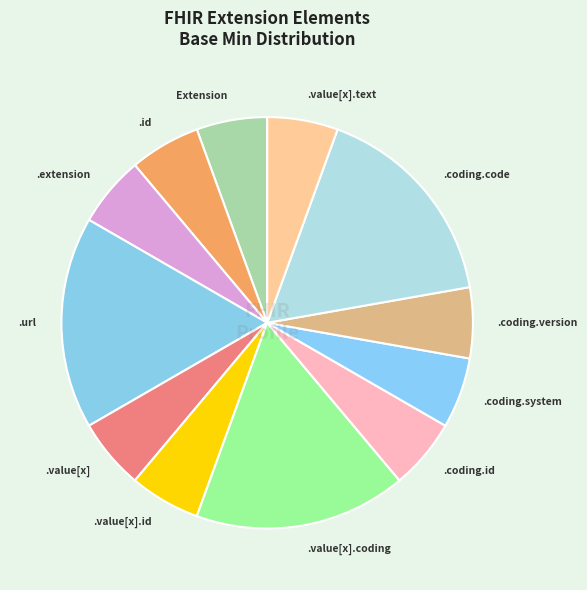

Is there a majority slice in this chart?

No